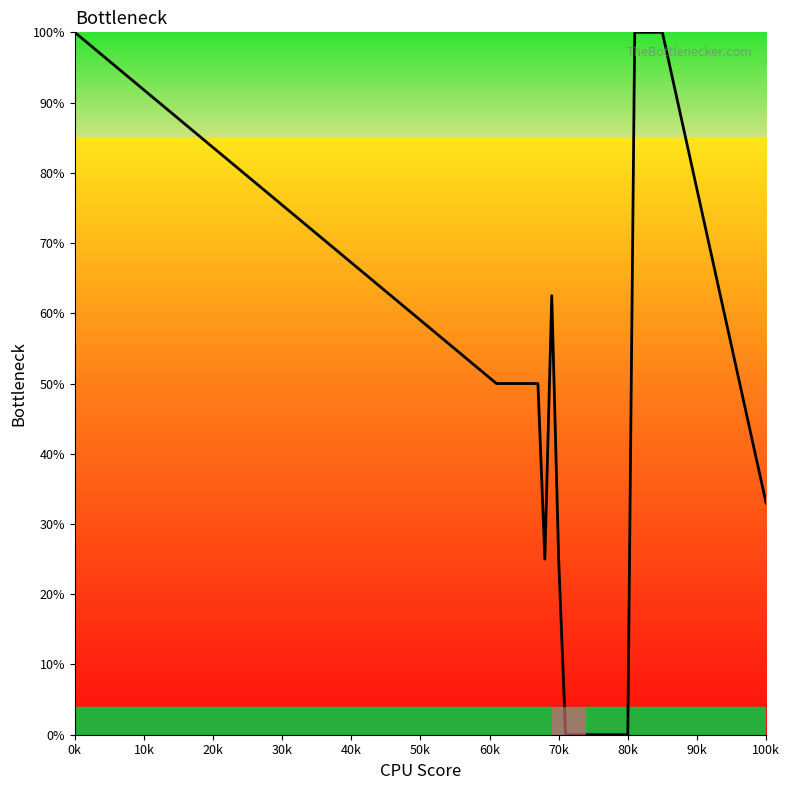

Count the number of categories in the chart.

27